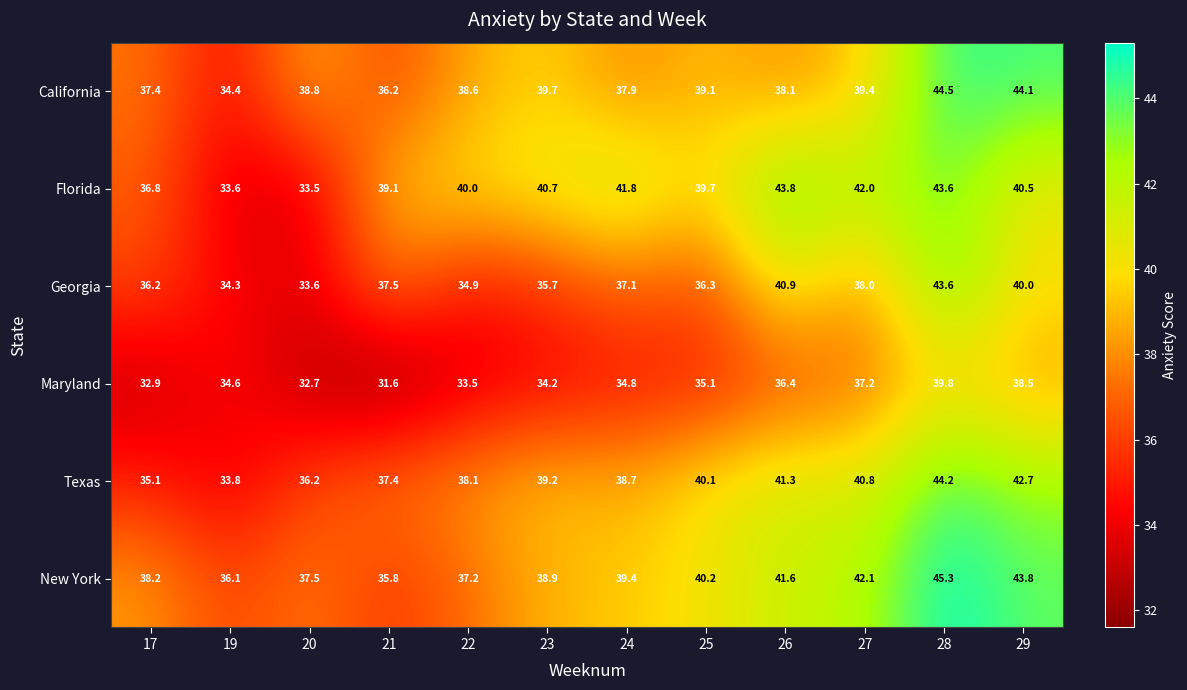

Where is Florida nearest to the value 38?

21